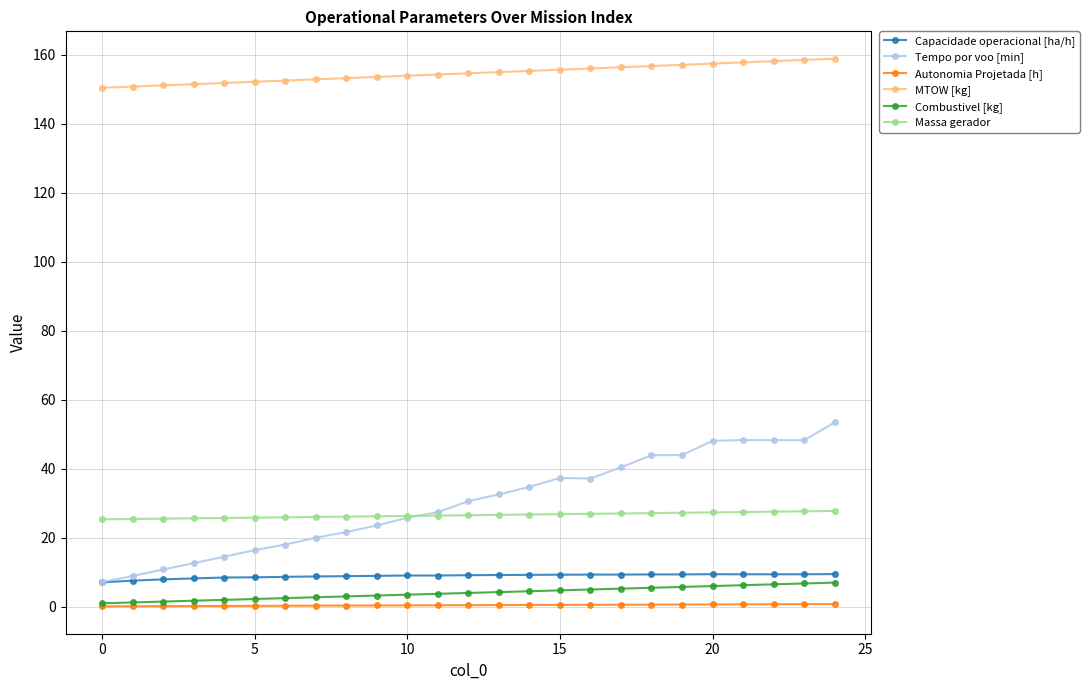

True or false: Massa gerador and Autonomia Projetada [h] intersect in this chart.

False